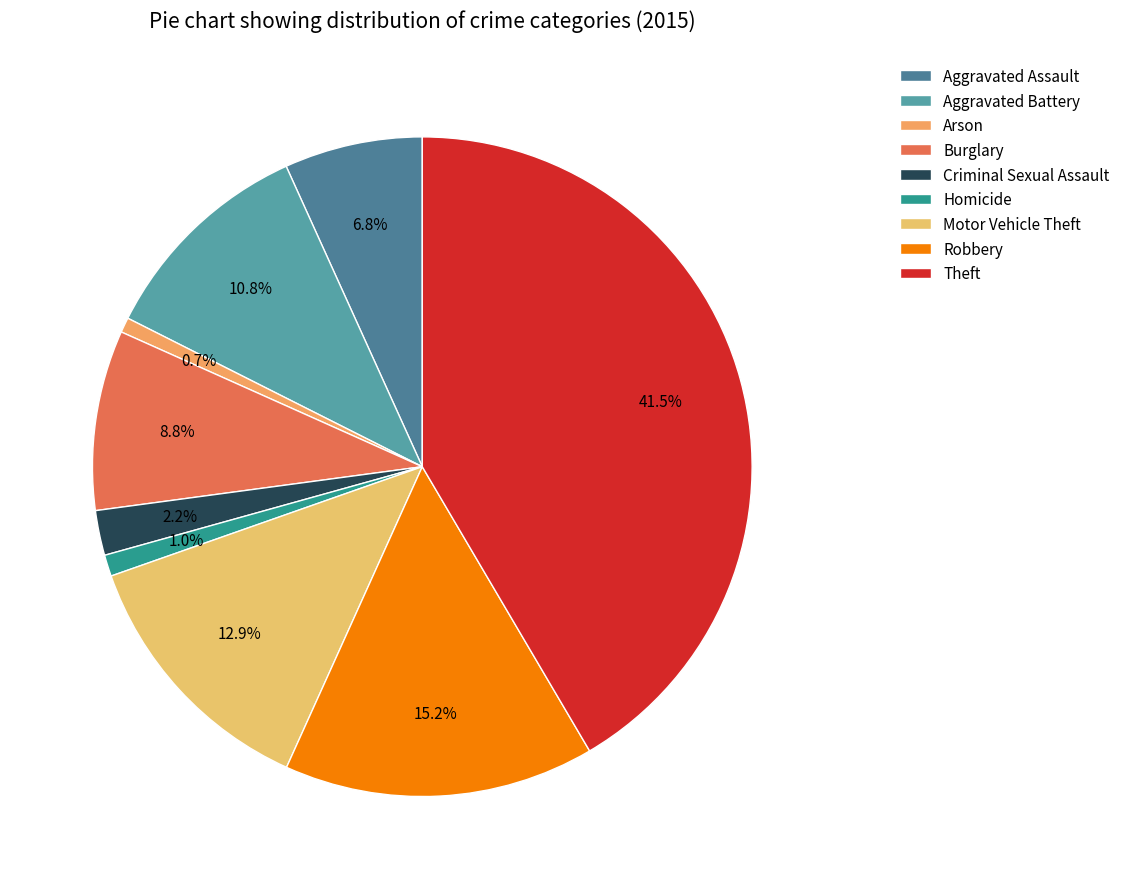

What is the largest slice in the pie chart?

Theft